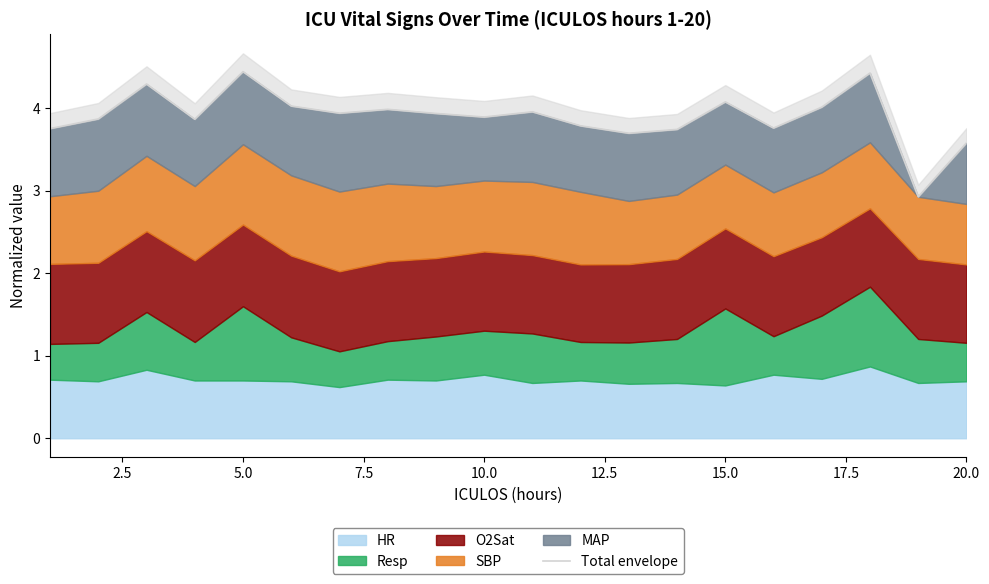

What is the value of the 10th point from the left?

3.9